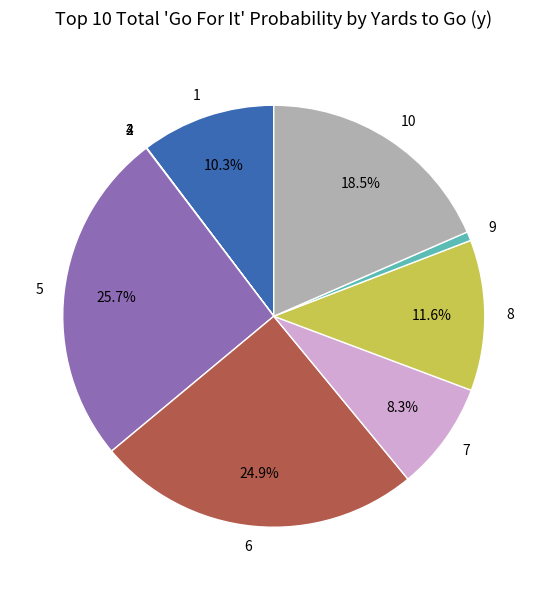

Which has a higher value, 6 or 7?

6